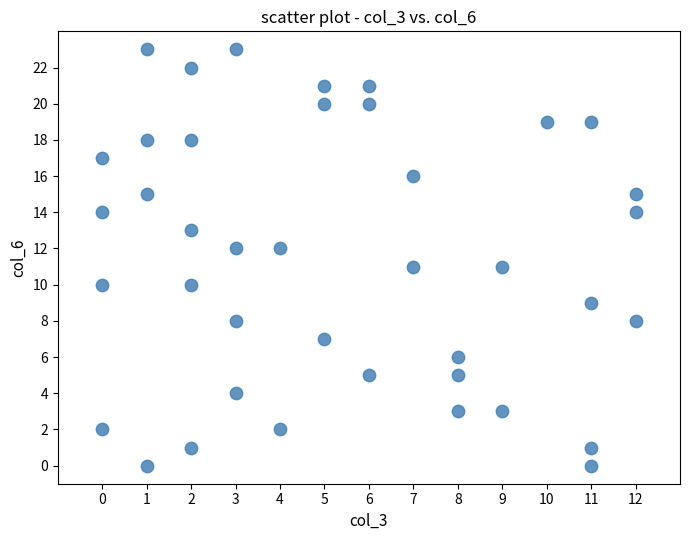

What is the range of Y values (max minus min)?

23